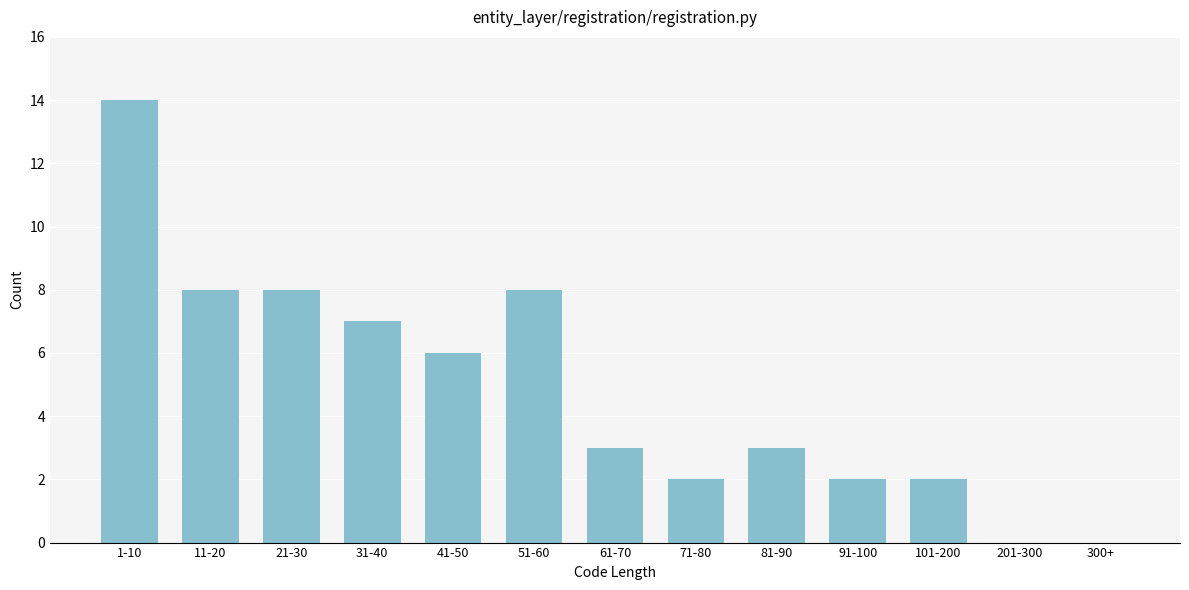

Reading left to right, transcribe all the data shown in this chart.

1-10=14	11-20=8	21-30=8	31-40=7	41-50=6	51-60=8	61-70=3	71-80=2	81-90=3	91-100=2	101-200=2	201-300=0	300+=0